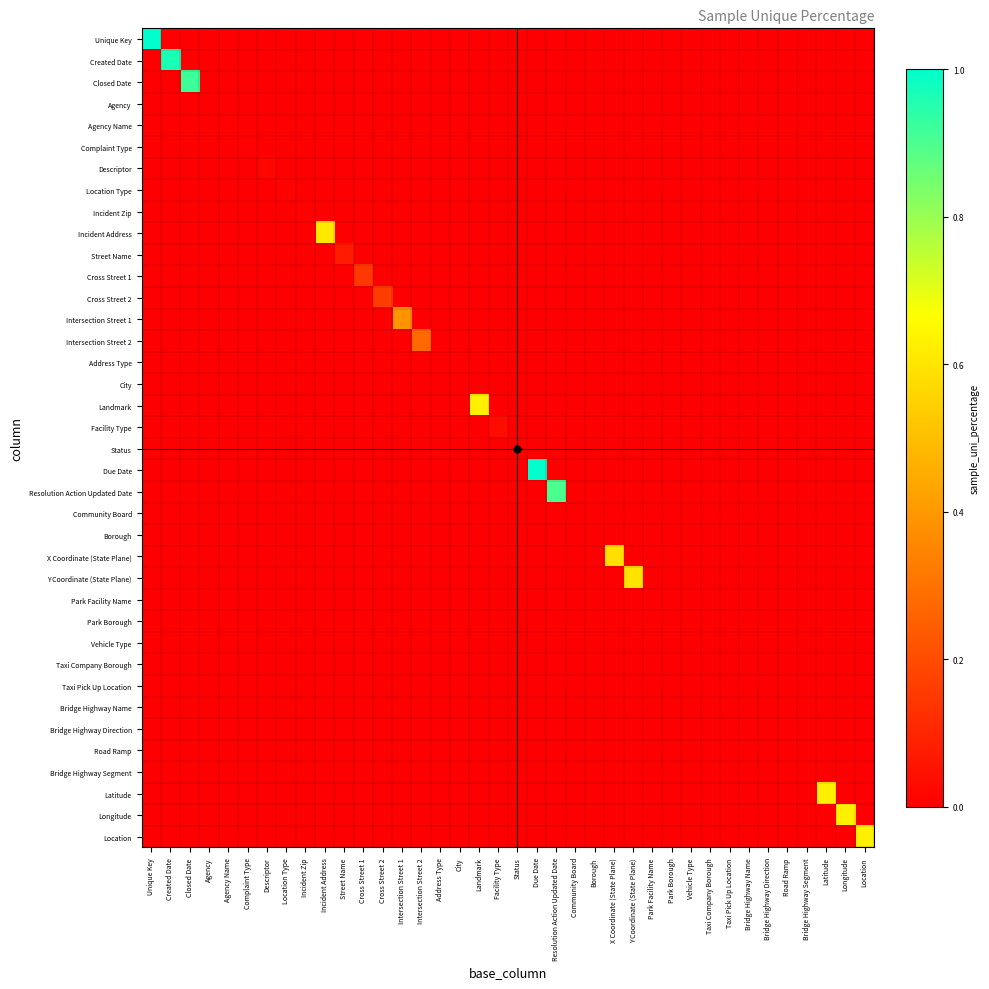

At how many categories does at least one series exceed 0?

31